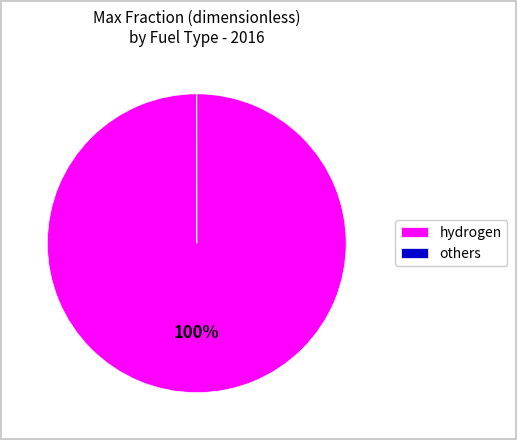

What percentage is the hydrogen slice, to the nearest percent?

100%